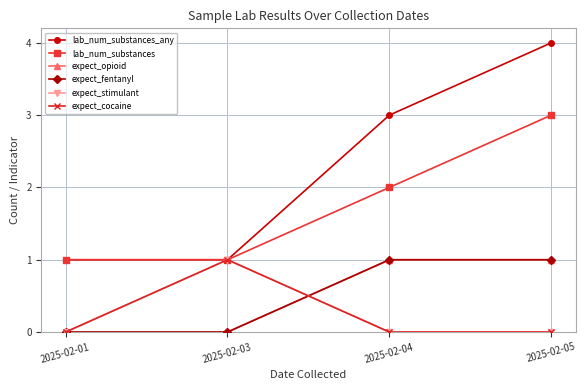

How many interior local peaks does the expect_cocaine series have?

1